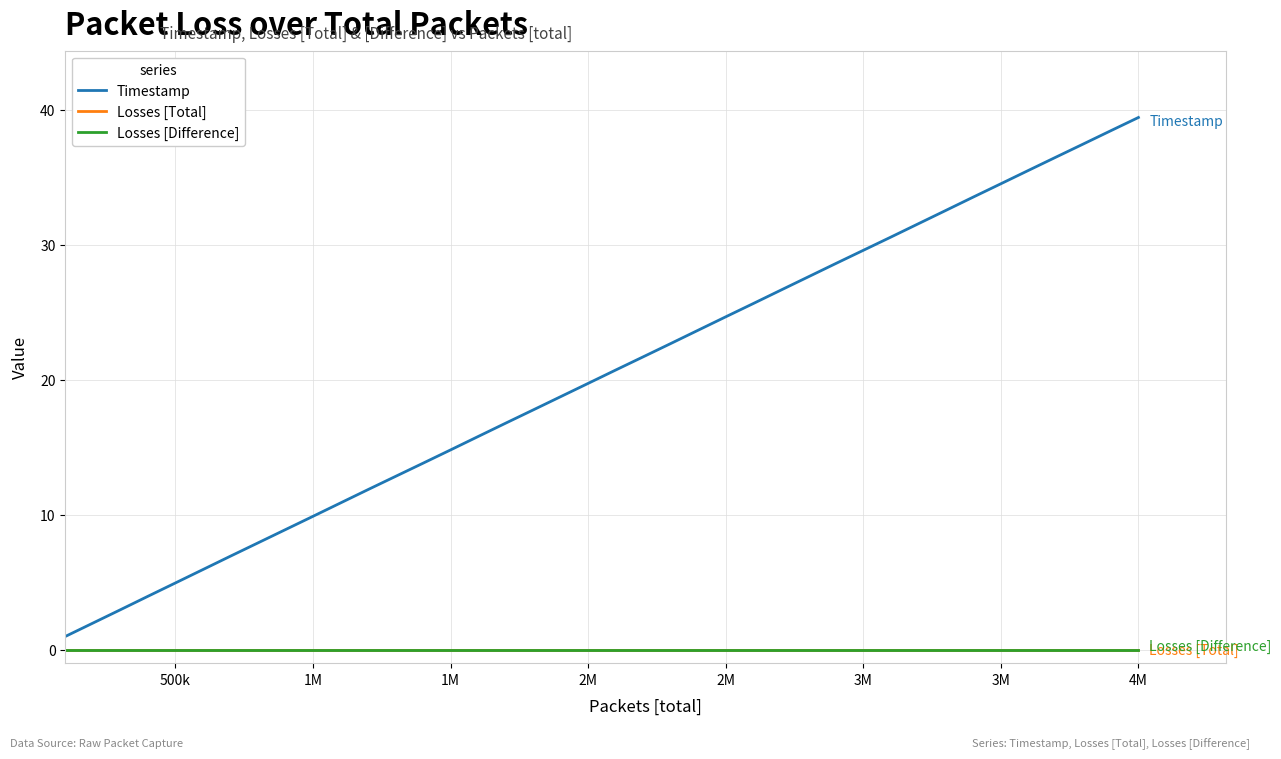

True or false: Losses [Difference] and Losses [Total] intersect in this chart.

False